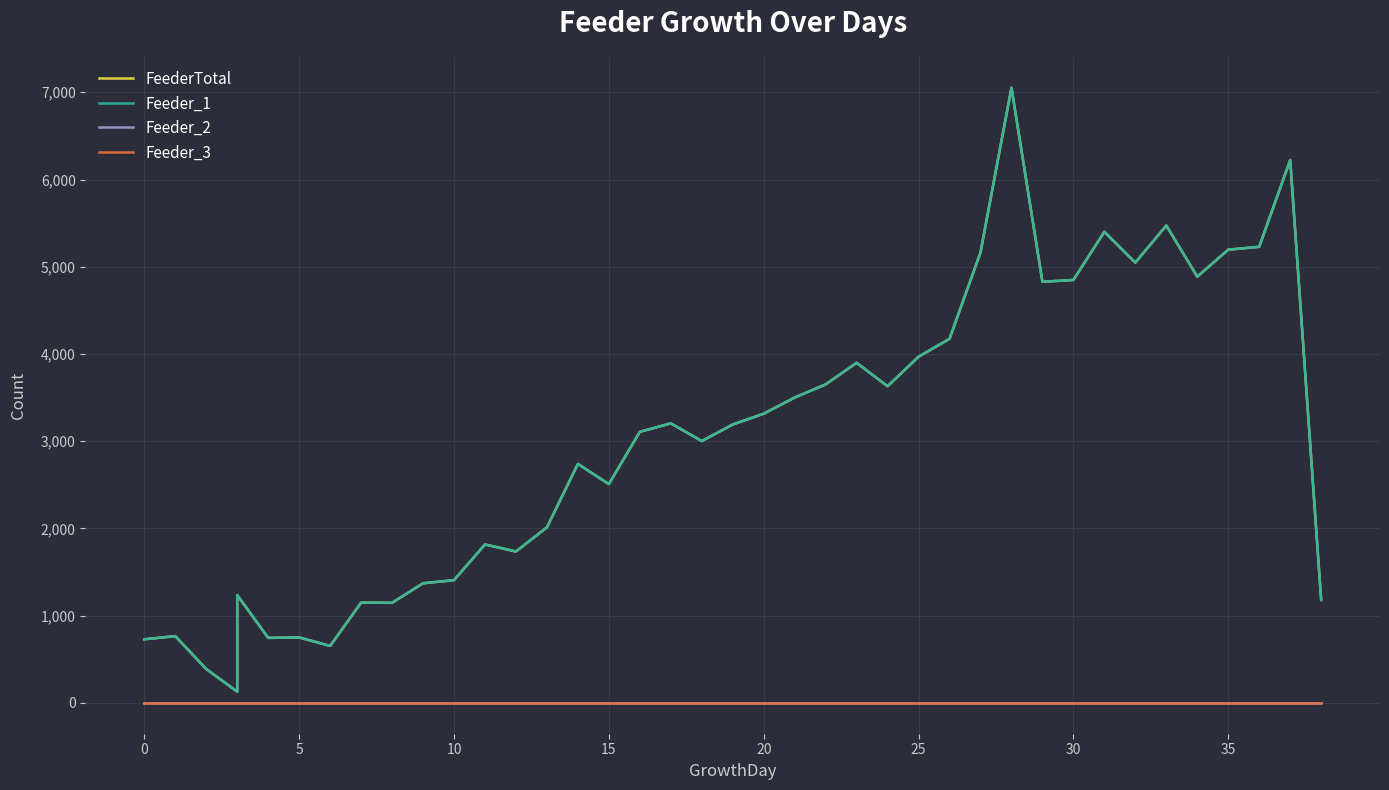

True or false: FeederTotal and Feeder_3 cross at least once.

False